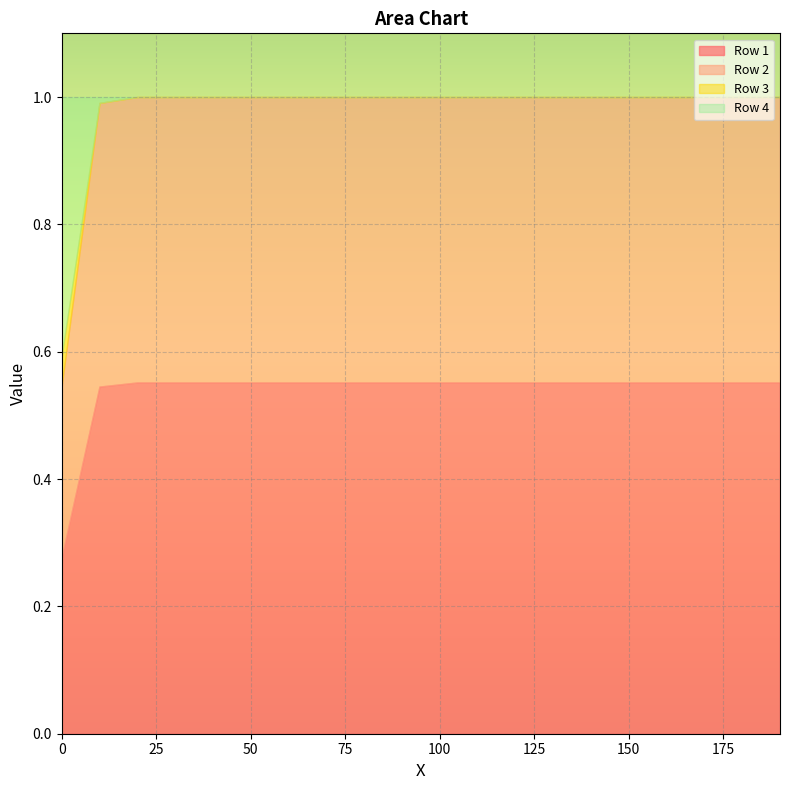

What is the difference between the highest and lowest values at 130?

0.6